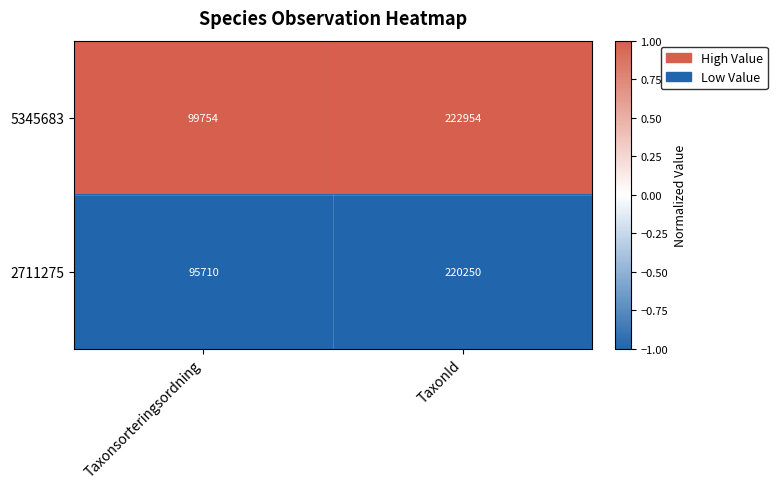

Reading left to right, what are all the values shown in this chart?

5345683: 99754	222954
2711275: 95710	220250